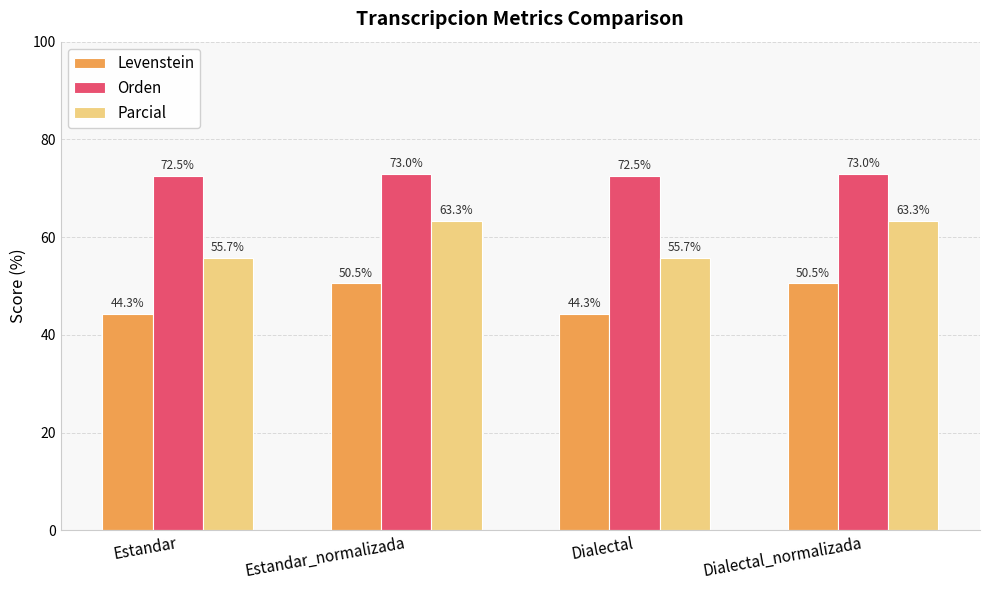

What is the value of the Levenstein bar at the 1st from the left?

44.3